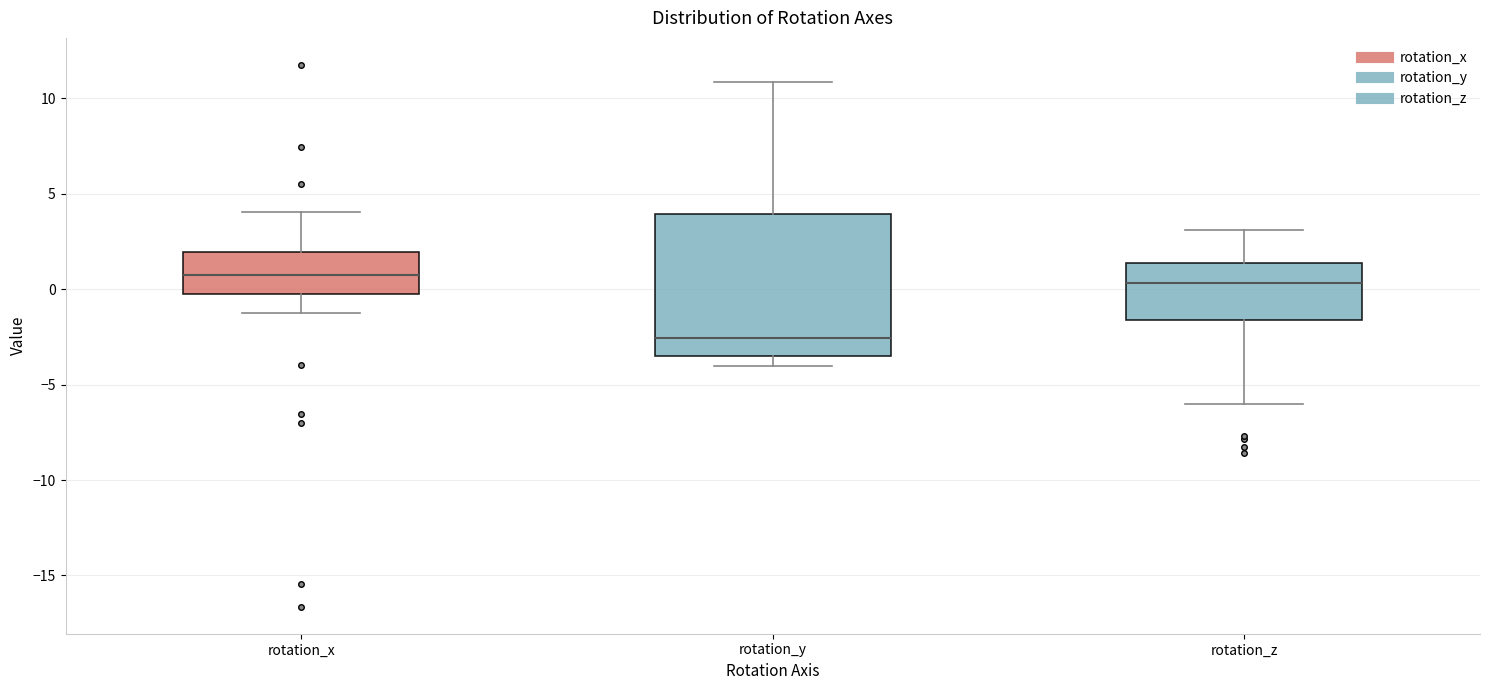

Reading left to right, read every box against the y-axis: the position of its median line, the range the box covers, and the ends of its whiskers. The values are not printed on the chart, so give them approximately, as read against the axis.

rotation_x: median 0.5, box -0.5 to 2.0, whiskers -1.0 to 4.0
rotation_y: median -2.5, box -3.5 to 4.0, whiskers -4.0 to 11.0
rotation_z: median 0.5, box -1.5 to 1.5, whiskers -6.0 to 3.0